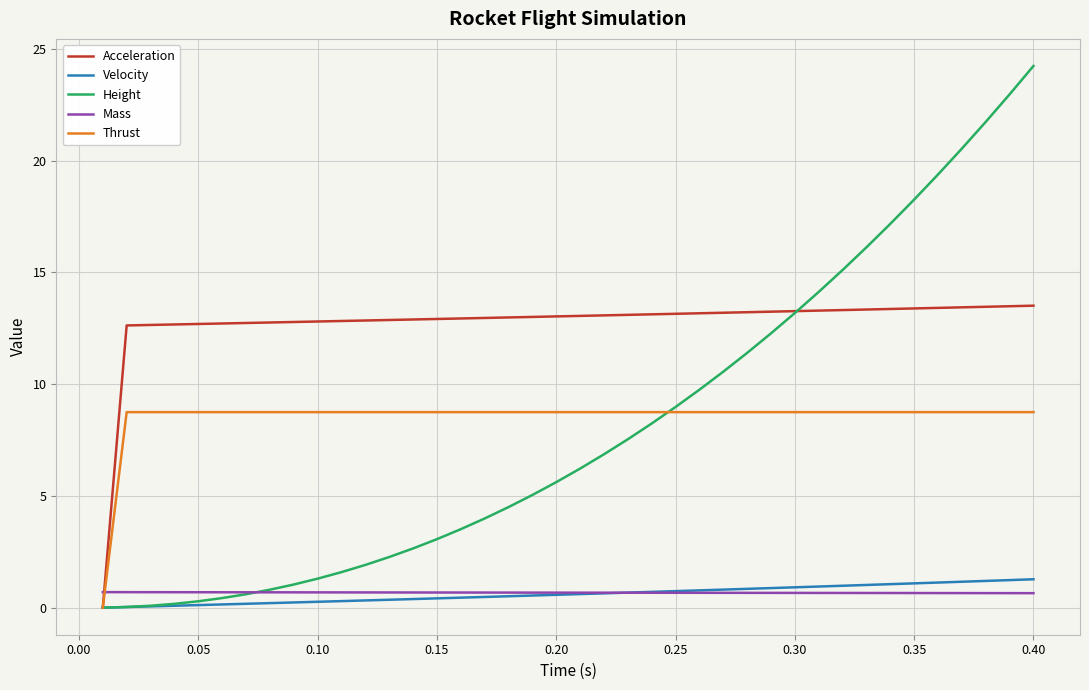

Which series has the largest range (max minus min)?

Height